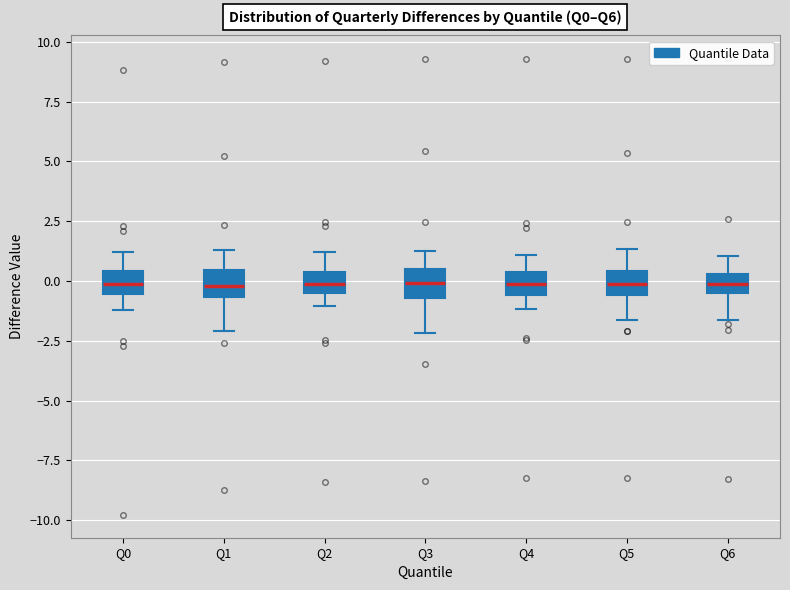

Where does the median line of the box for Q2 sit on the y-axis? The values are not printed on the chart, so give them approximately, as read against the axis.

0.0